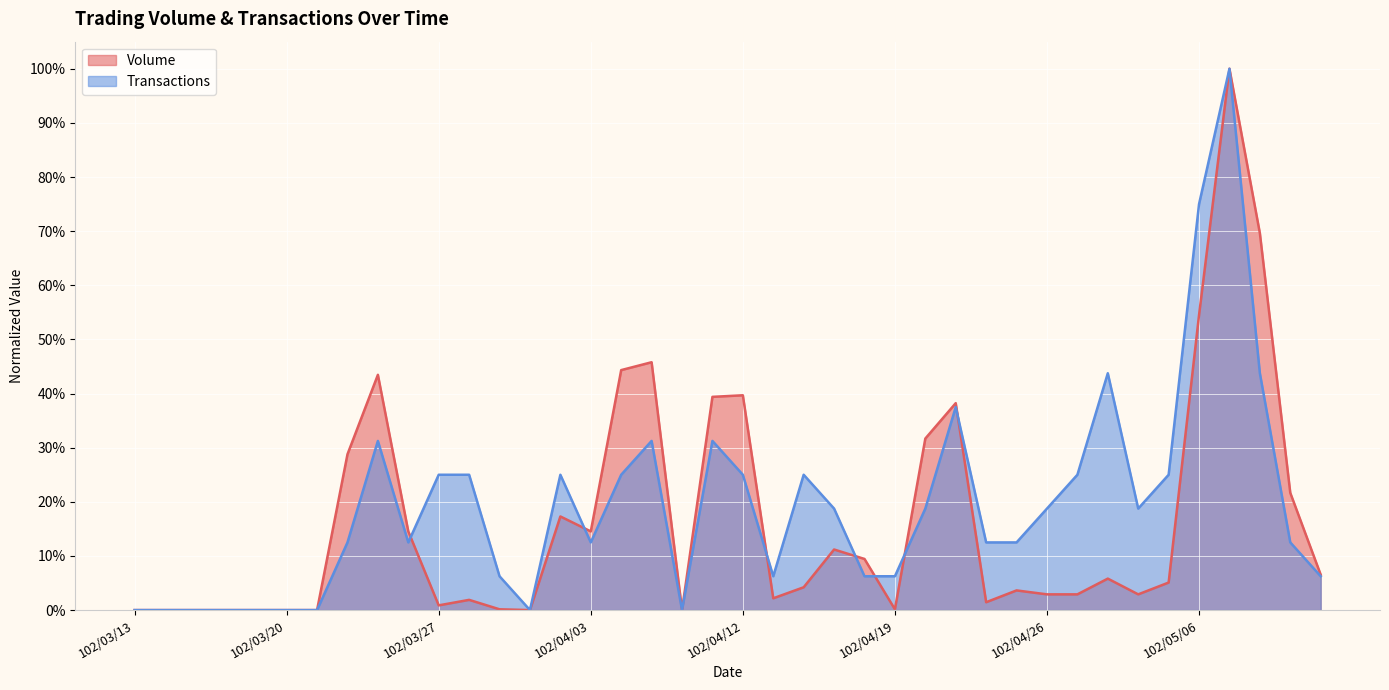

What is the total value across all series at 102/03/27?

0.3